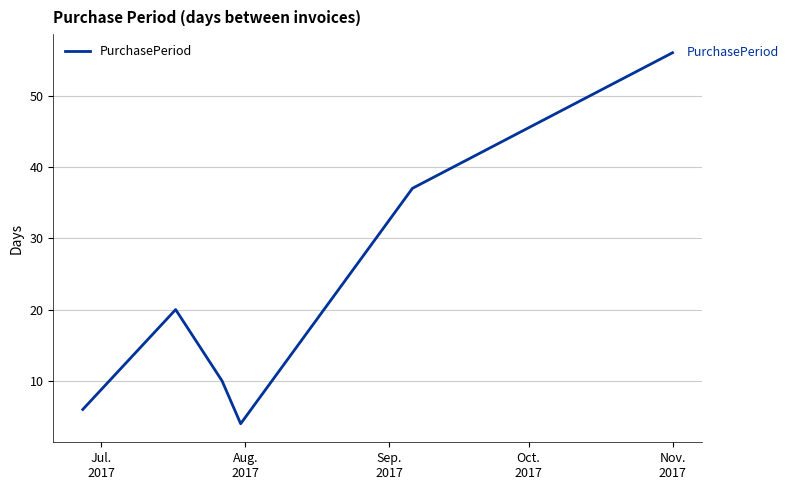

What is the smallest value displayed?

4